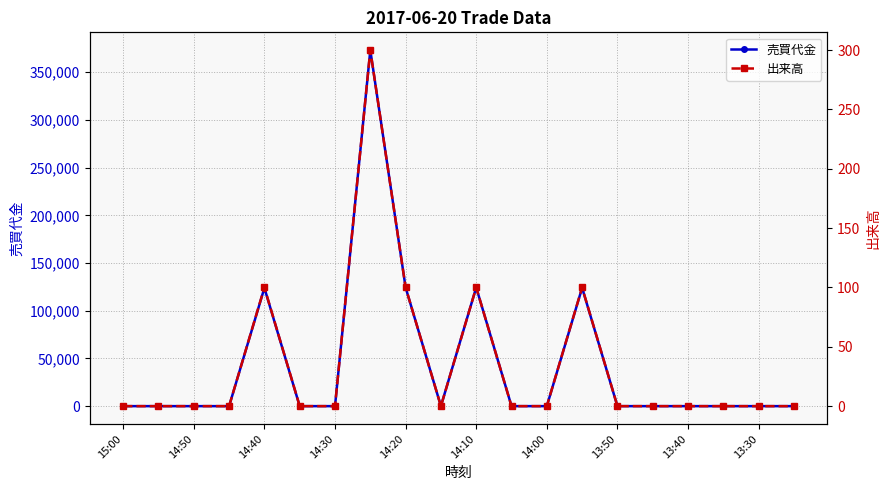

What is the highest value of the 売買代金 series?

373200